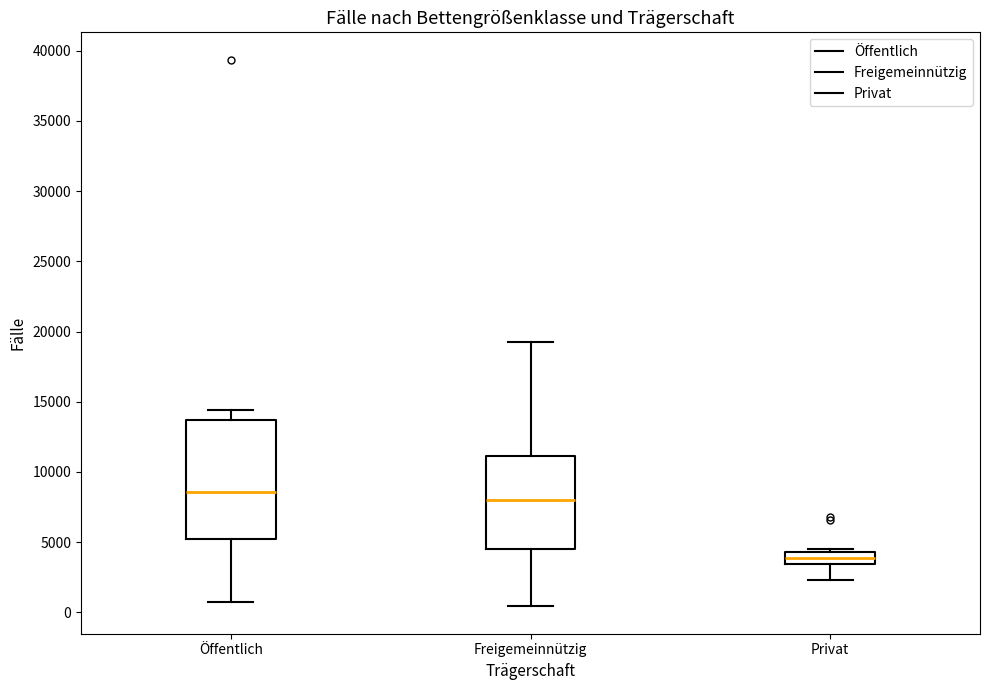

Which box is the tallest, from its lower edge to its upper edge?

Öffentlich